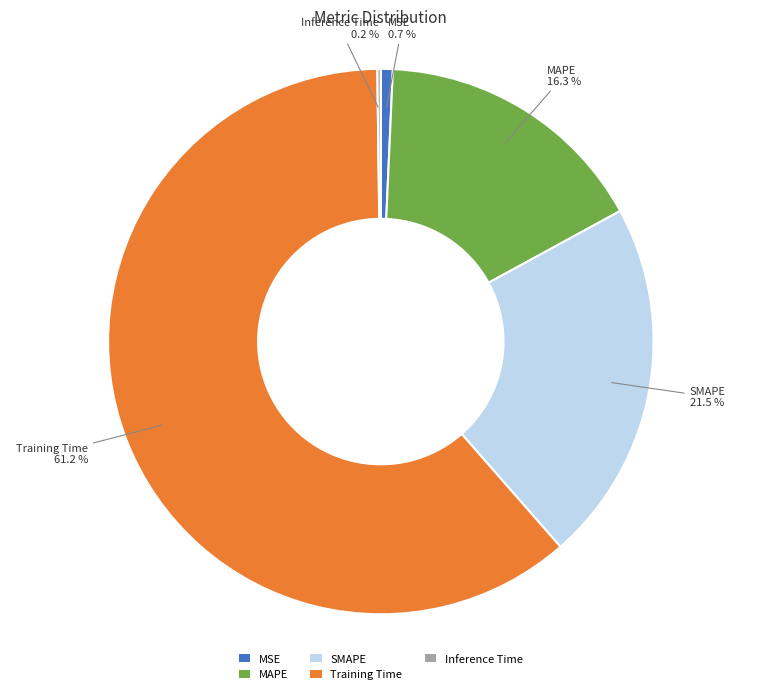

To the nearest percent, what is the difference between the Training Time and SMAPE slice percentages?

40%